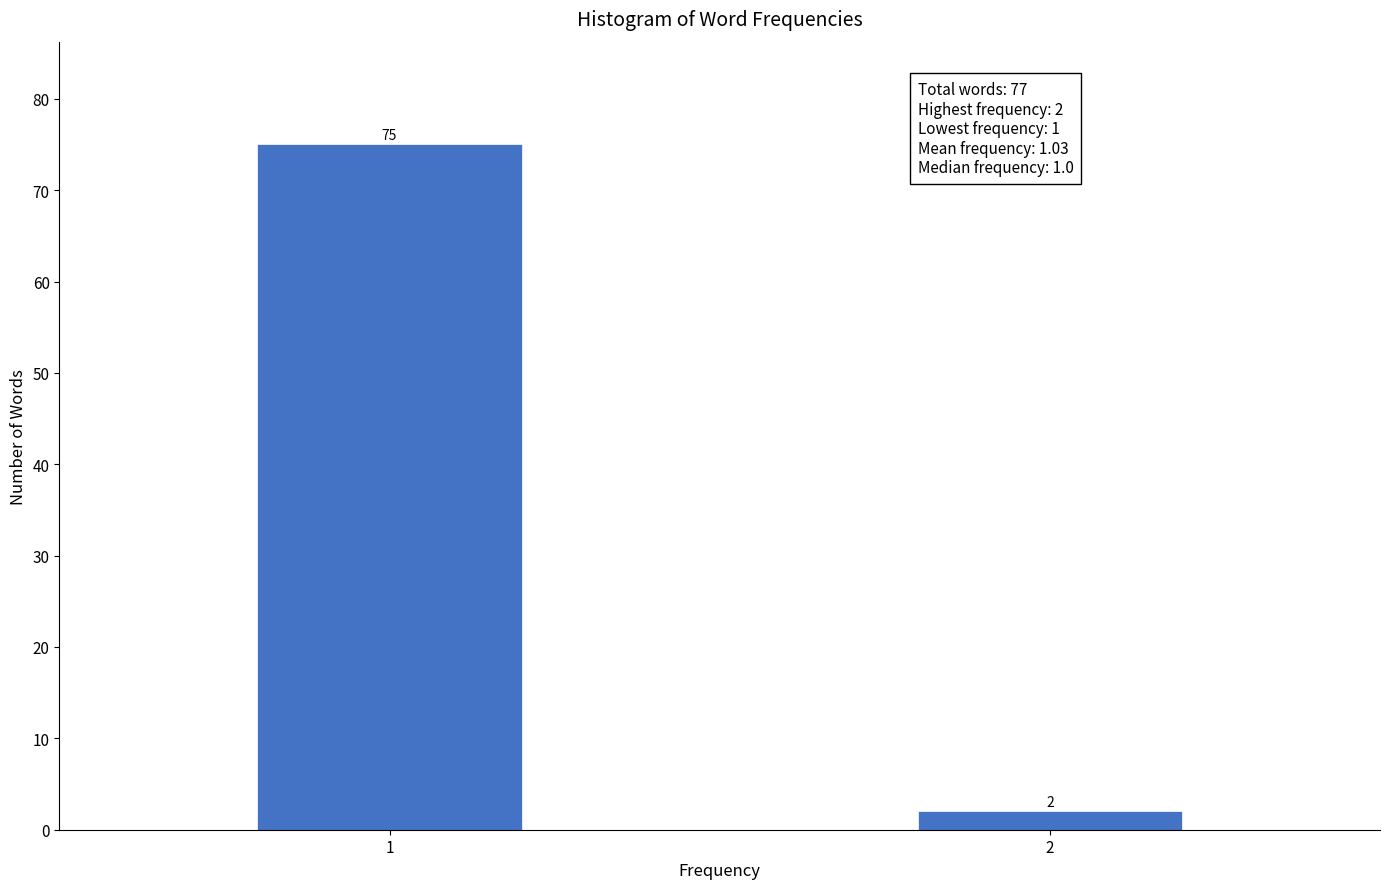

Reading right to left, list all the values displayed in this chart.

2	75